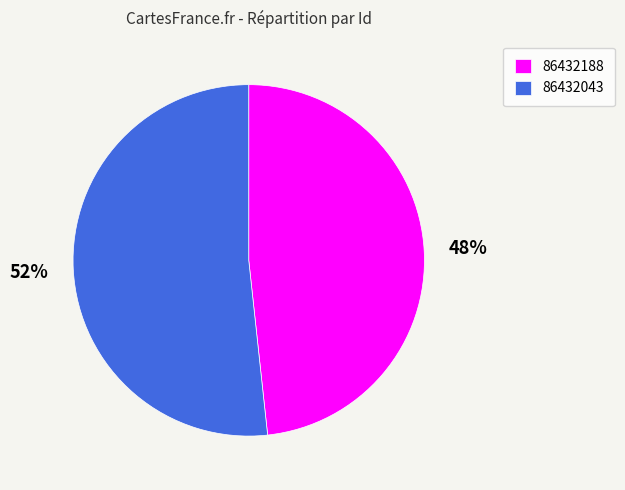

Count the number of slices in the pie.

2